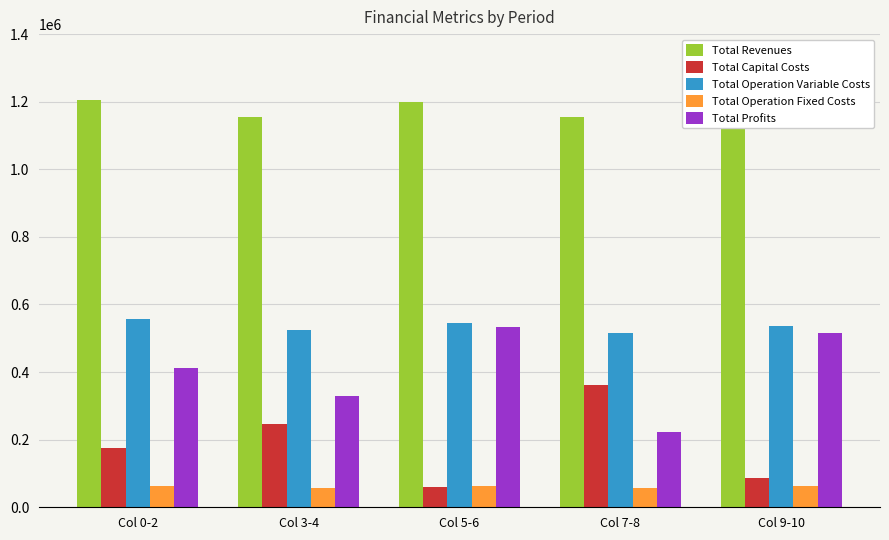

What is the total value across all series at Col 0-2?

2412949.3